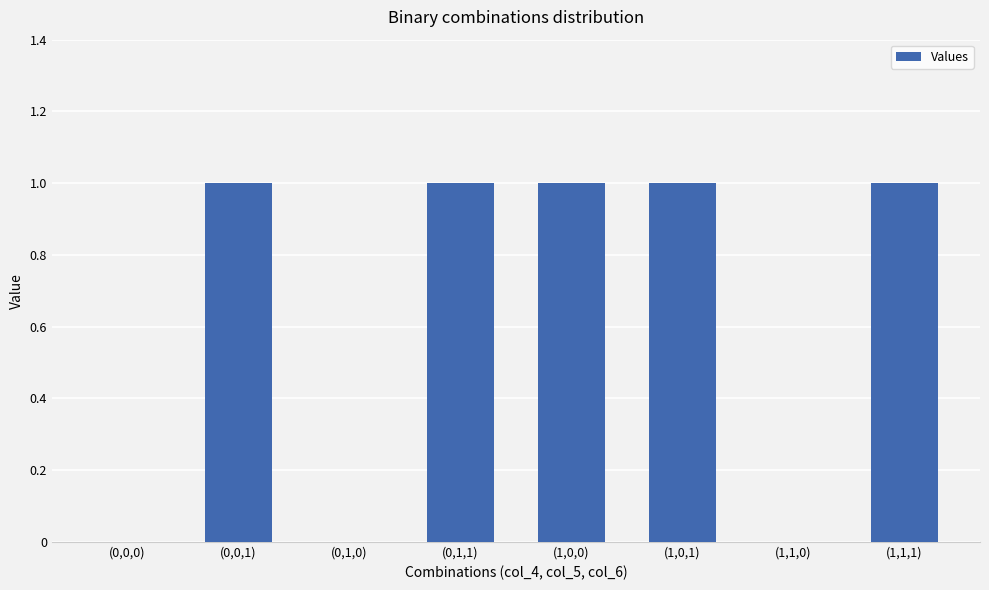

The chart shows a value of 0 at (0,0,0). True or false?

True